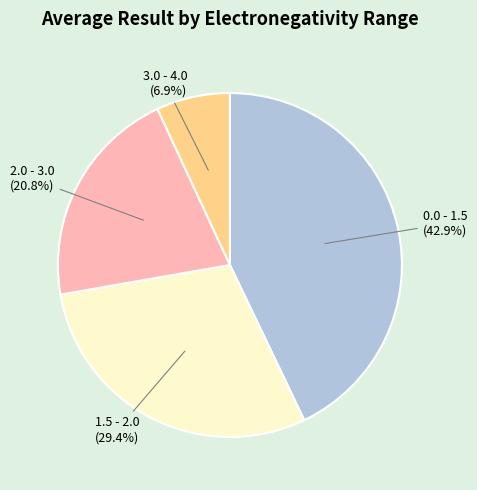

Count the number of slices in the pie.

4